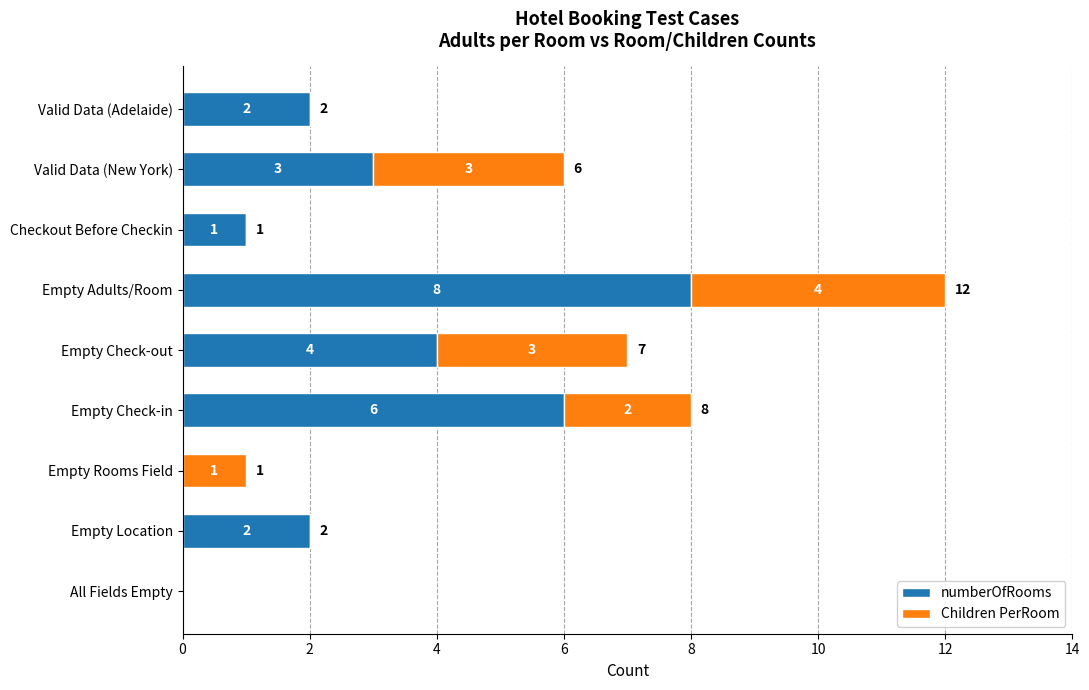

The value of numberOfRooms at Valid Data (Adelaide) is 0. True or false?

False